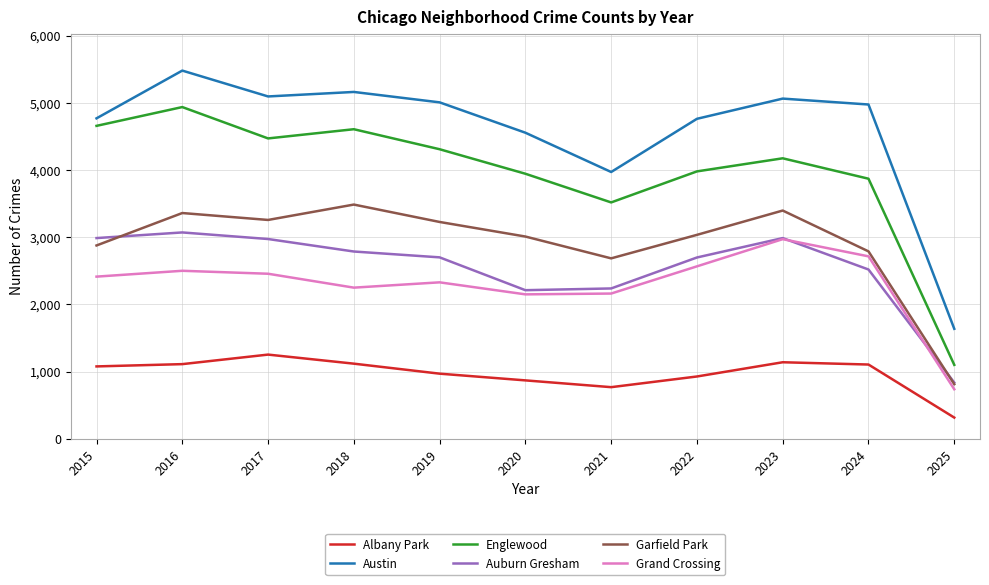

The value of Austin at 2021 is 6442. True or false?

False